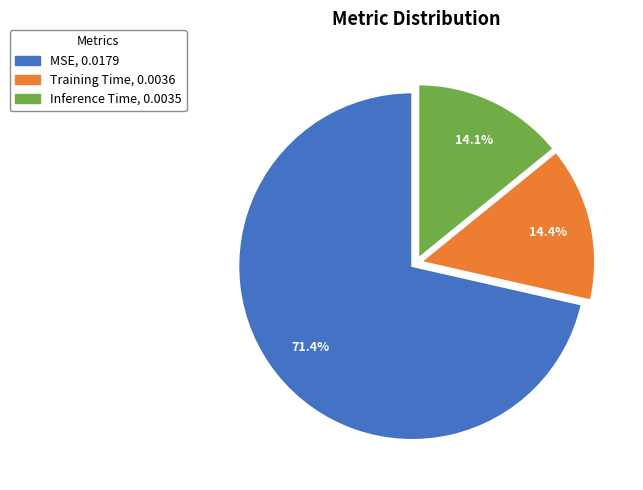

How many slices are in this pie chart?

3